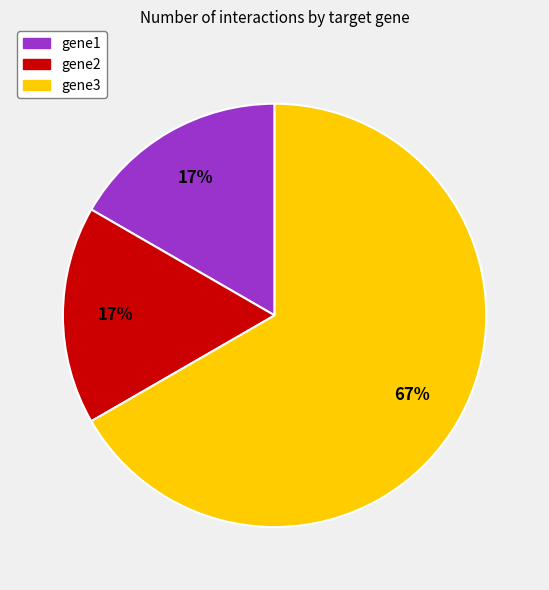

Is the sum of gene3 and gene2 greater than half?

Yes